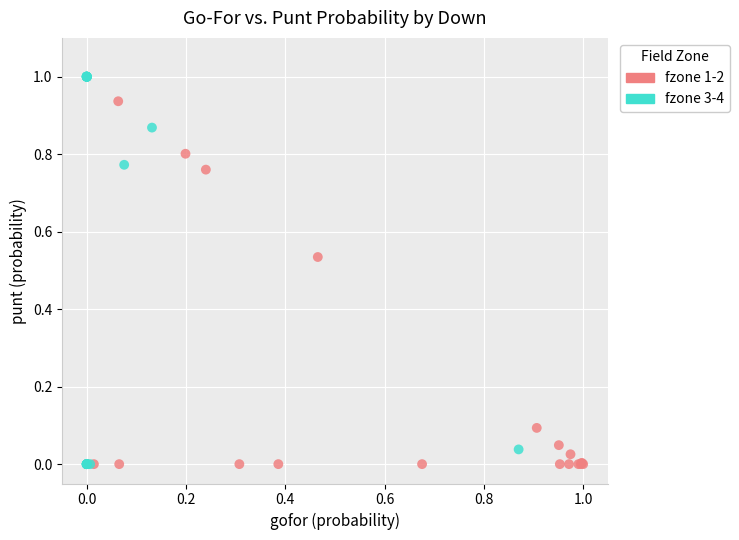

Which series has the widest spread of Y values?

fzone 3-4